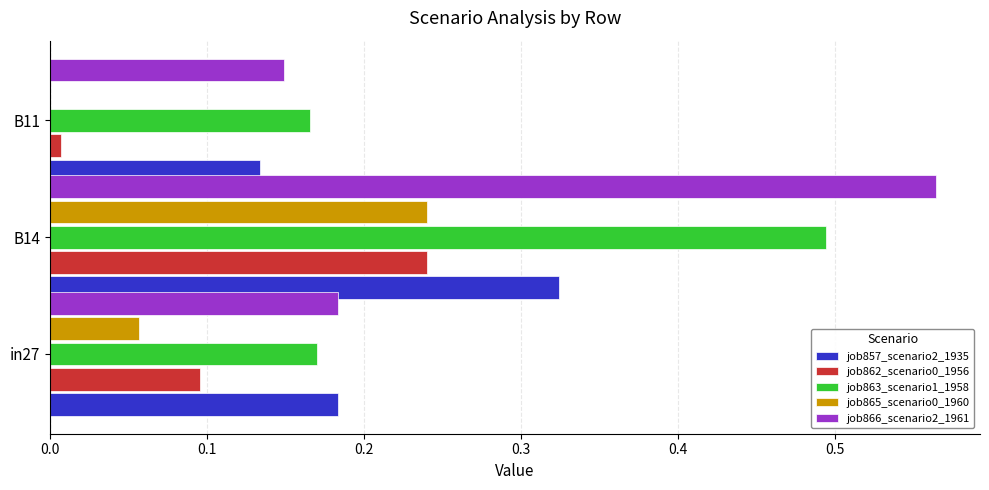

Which category has the highest value in the job865_scenario0_1960 series?

B14